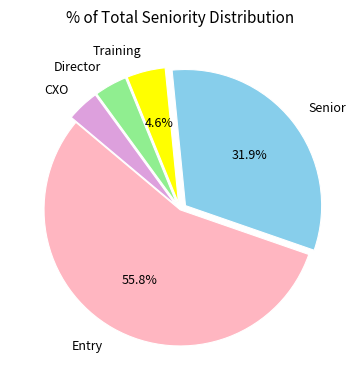

What is the majority slice?

Entry